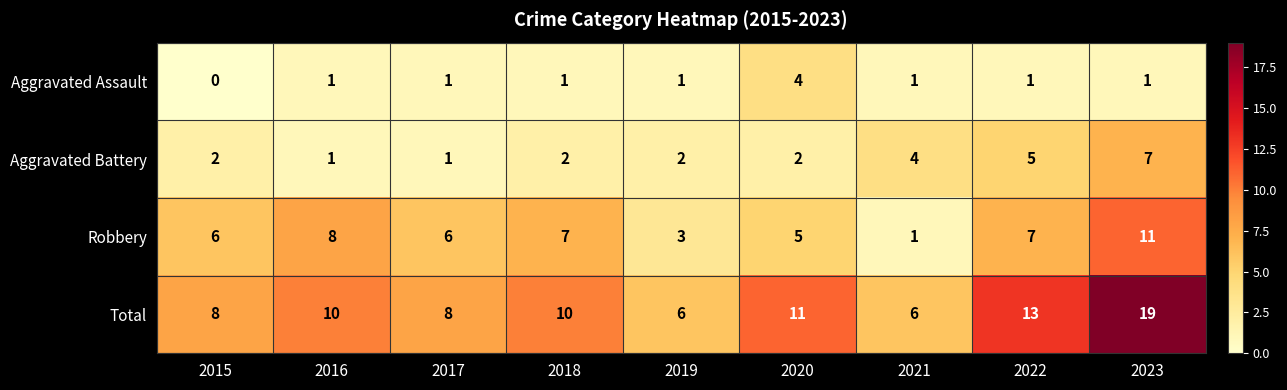

What is the average value of the Aggravated Battery series?

3